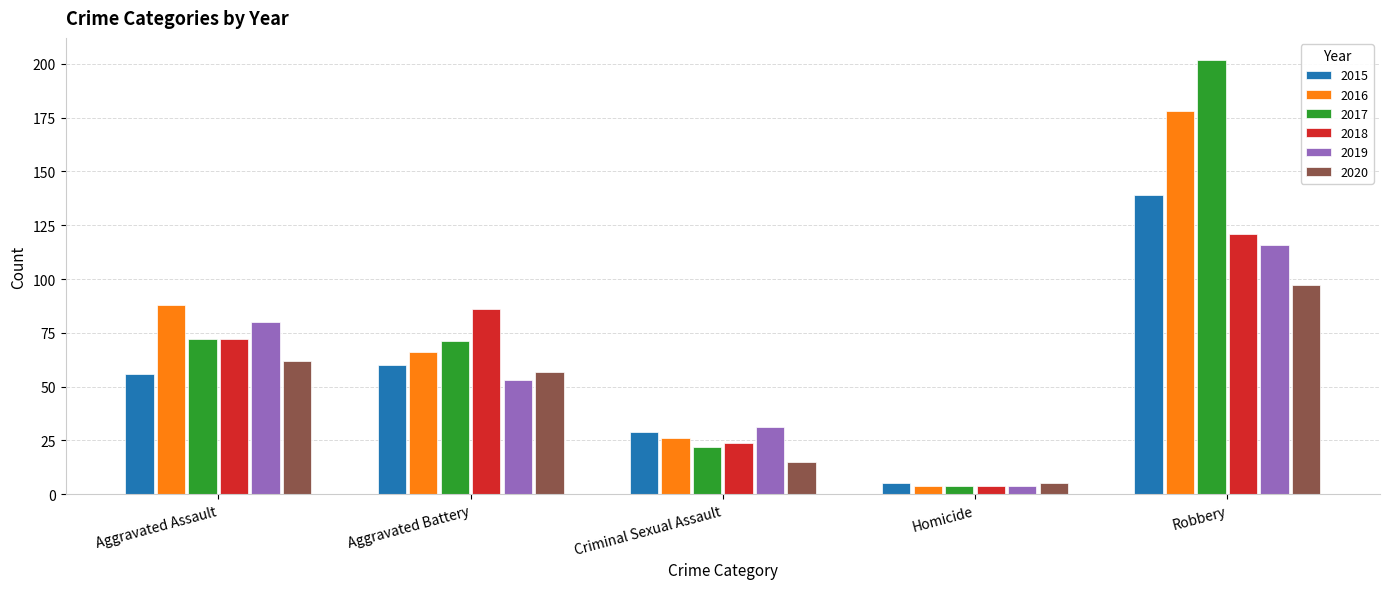

What is the total value across all series at Aggravated Battery?

393